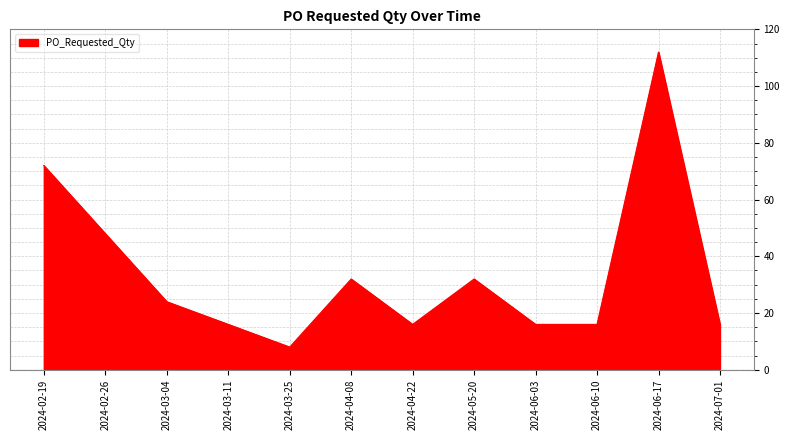

Approximately how many times larger is the value at 2024-02-26 compared to 2024-02-19?

0.7